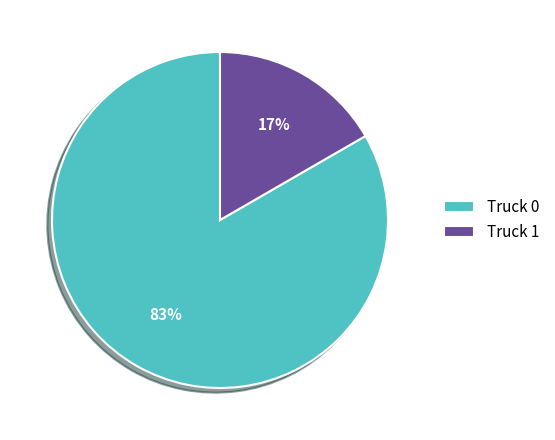

Is Truck 1 the majority of the pie?

No